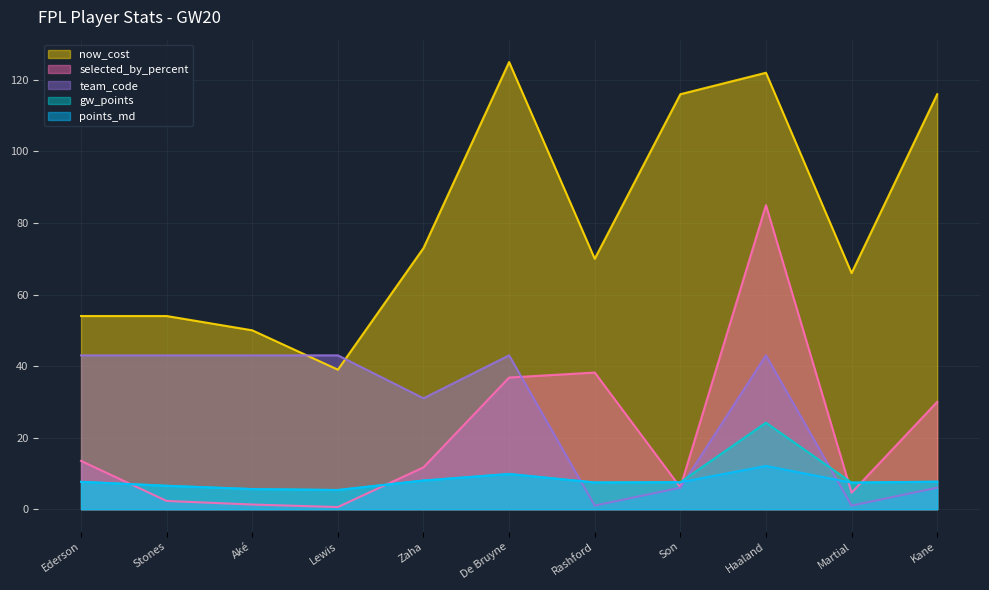

What is the difference between the team_code values at Kane and Aké?

37.0